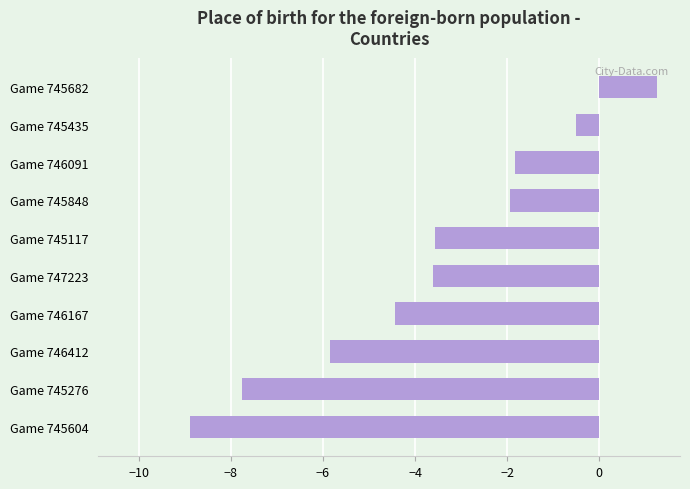

True or false: the data shows -1.9 at Game 745848.

True